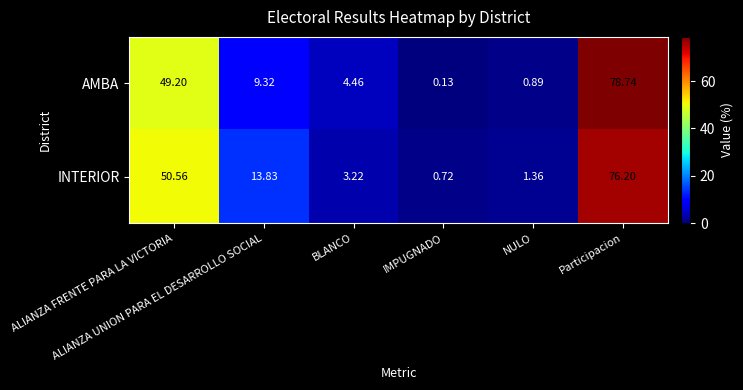

Rank the series by their maximum value, from highest to lowest.

AMBA, INTERIOR